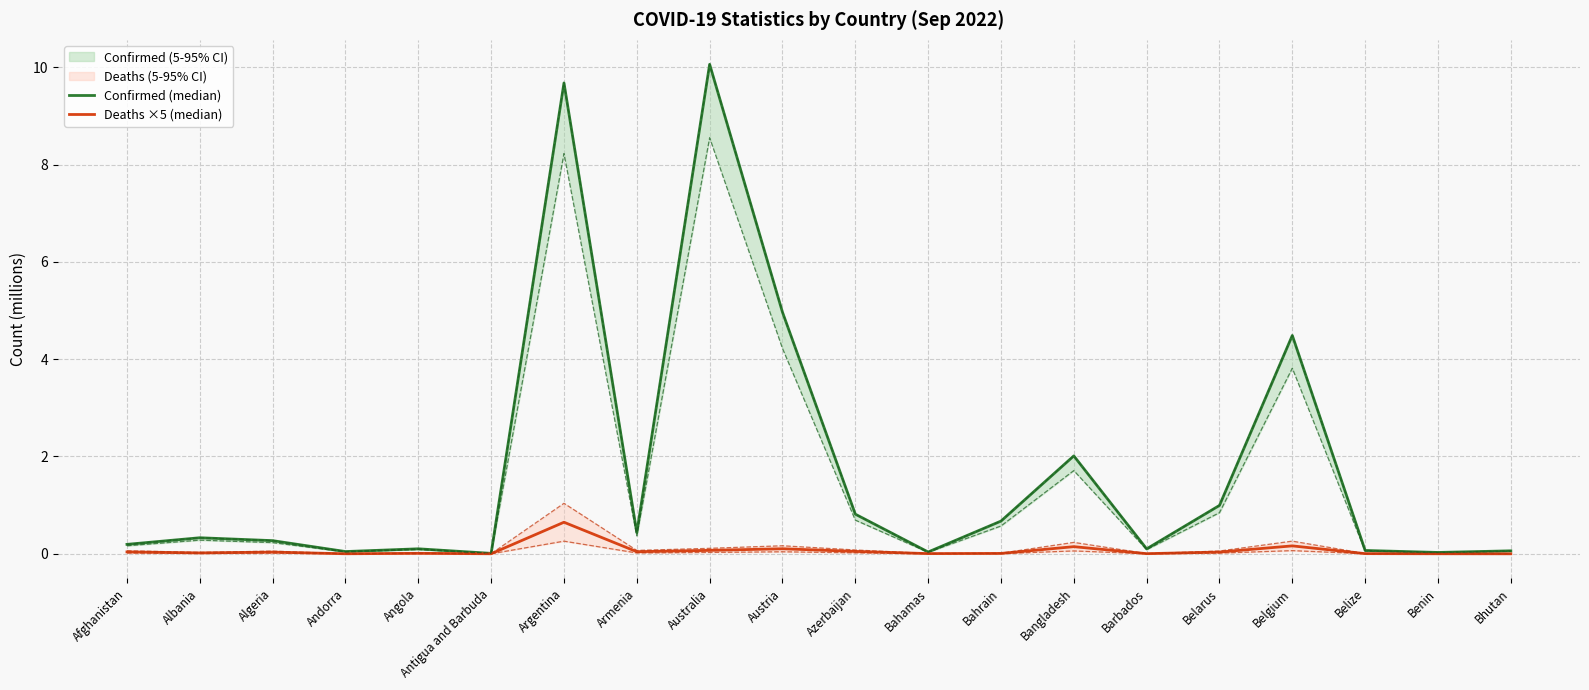

Rank the series at Austria from highest to lowest value.

Confirmed (median), Deaths ×5 (median)